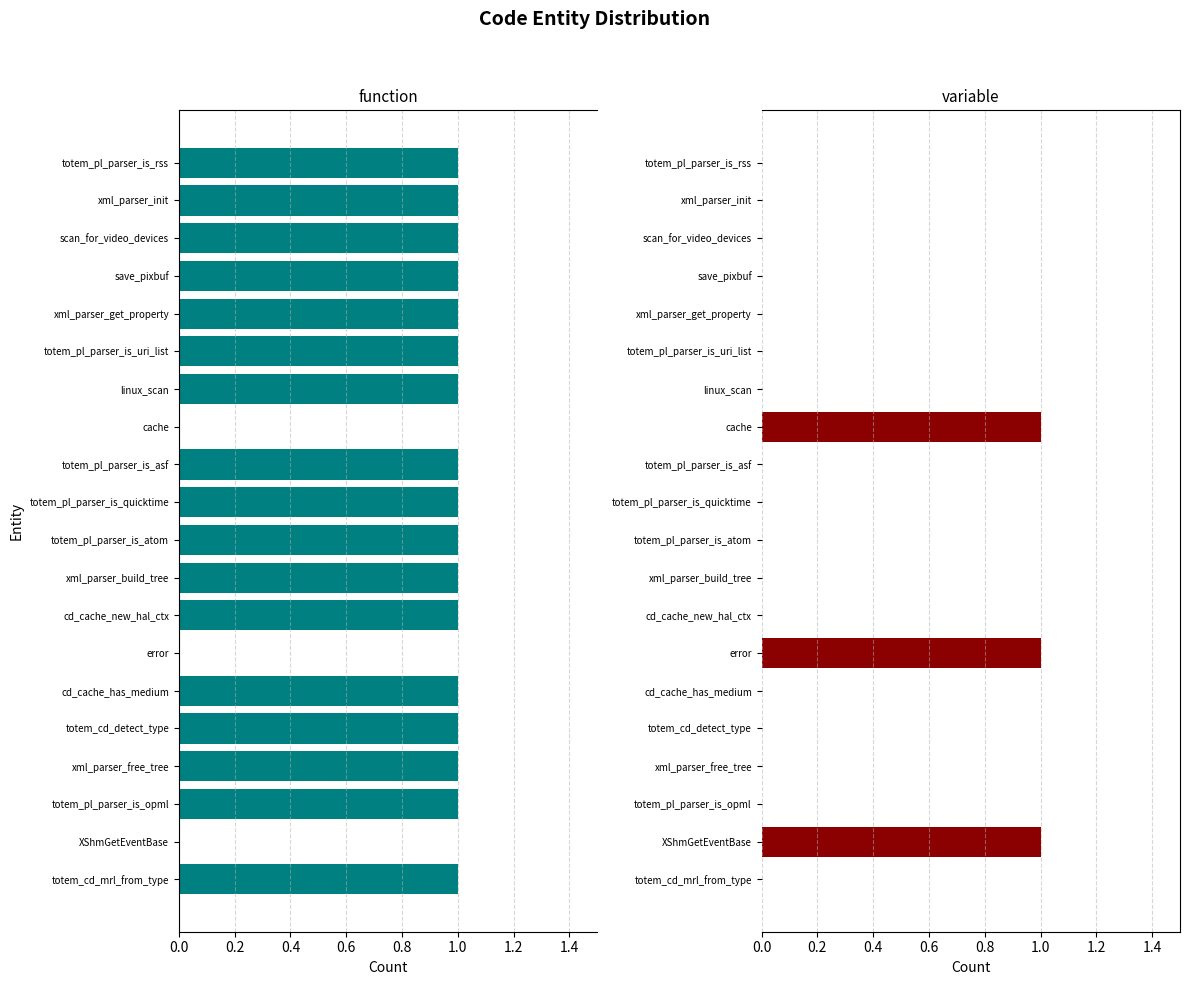

How many bars are there in total?

40